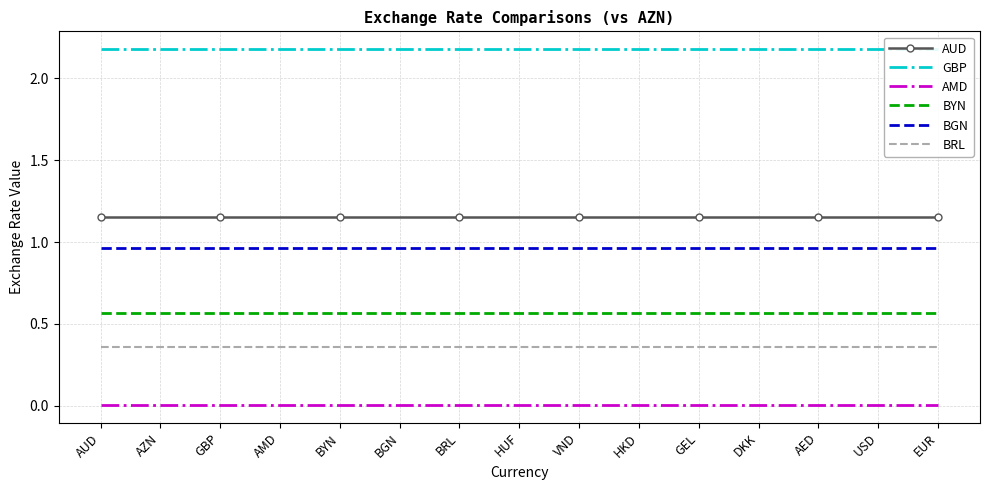

True or false: AUD has a value of 0.6 at GBP.

False